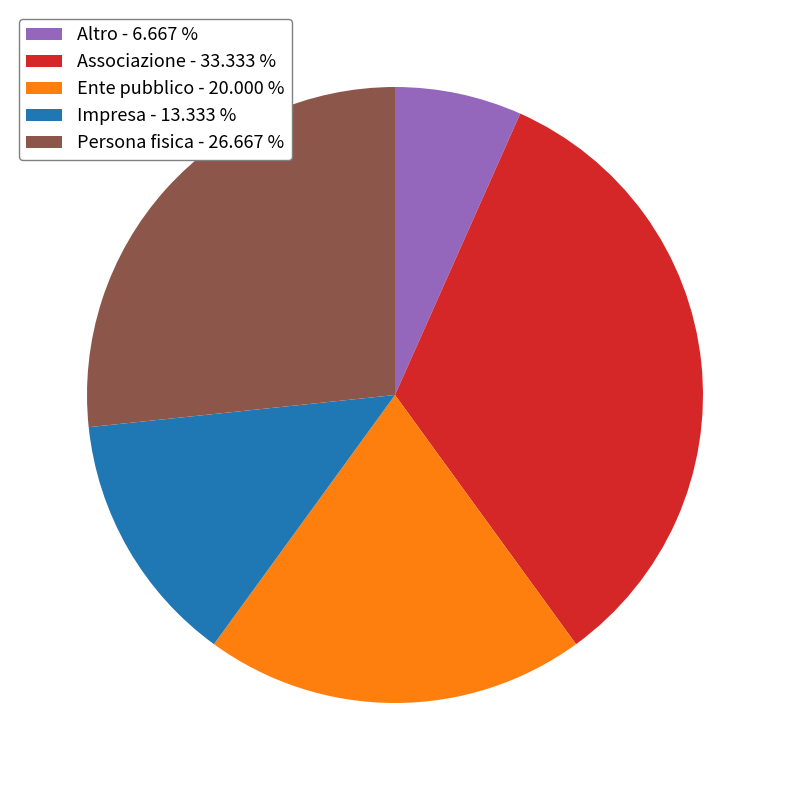

True or false: Persona fisica accounts for 27% of the total.

True